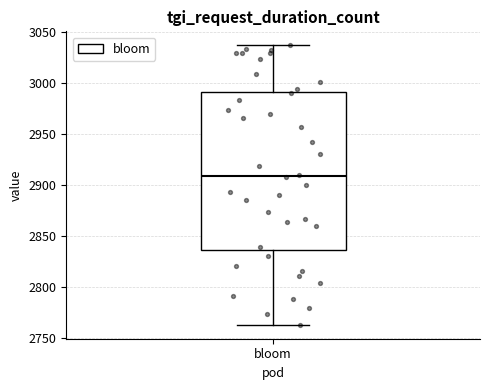

Transcribe this box plot: give where the median line is, the range the box spans, and where the two whiskers end, as read against the y-axis. The values are not printed on the chart, so give them approximately, as read against the axis.

median 2910, box 2835 to 2990, whiskers 2765 to 3035